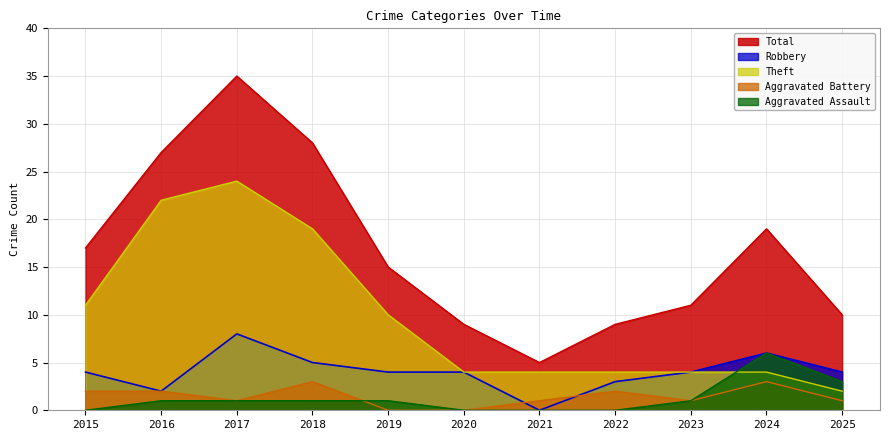

At which category does Robbery reach its first local valley?

2016